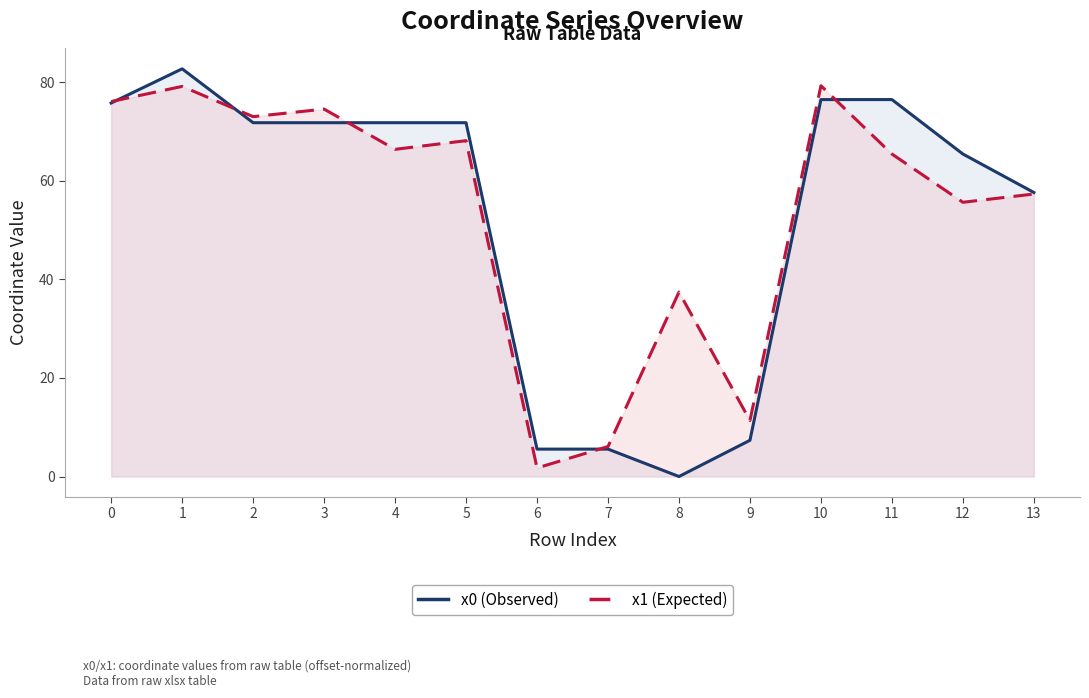

What is the spread (max minus min) of values at 9?

4.0